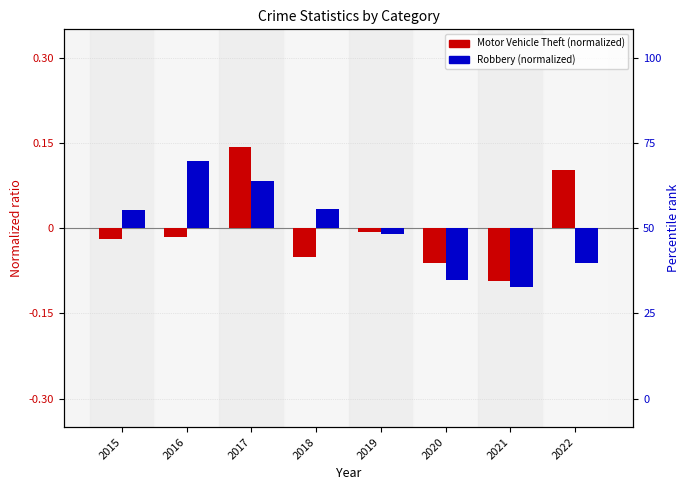

How many data points in Motor Vehicle Theft are less than 0?

6